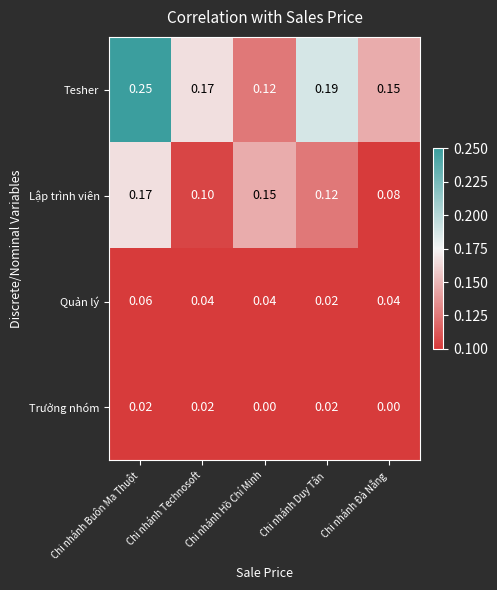

Which series has the largest range (max minus min)?

Tesher